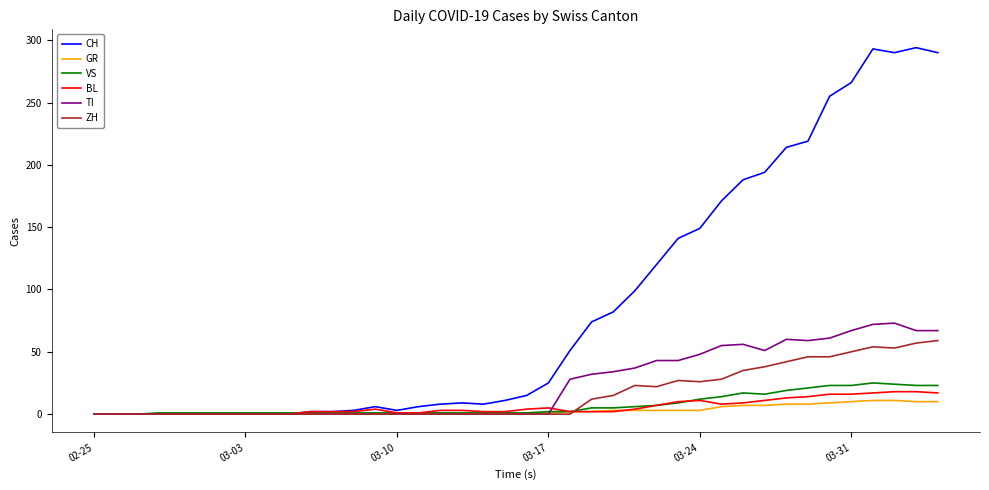

Which series has the widest spread of values?

CH